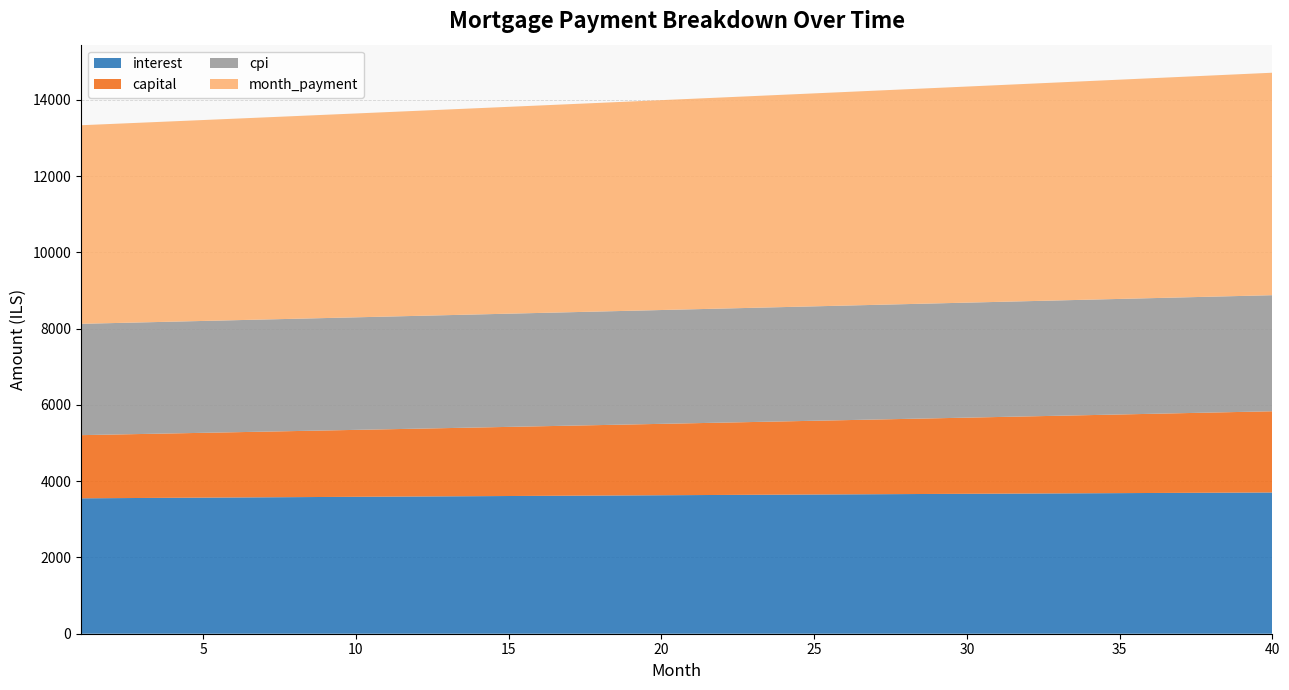

Reading left to right, extract all data points from this chart.

interest: 1=3552.0	2=3556.5	3=3560.9	4=3565.3	5=3569.7	6=3574.1	7=3578.5	8=3582.8	9=3587.1	10=3591.3	11=3595.6	12=3599.8	13=3604.0	14=3608.1	15=3612.3	16=3616.3	17=3620.4	18=3624.4	19=3628.5	20=3632.4	21=3636.4	22=3640.3	23=3644.2	24=3648.0	25=3651.8	26=3655.6	27=3659.4	28=3663.1	29=3666.7	30=3670.4	31=3674.0	32=3677.6	33=3681.1	34=3684.6	35=3688.1	36=3691.5	37=3694.9	38=3698.3	39=3701.6	40=3704.9
capital: 1=1656.8	2=1667.5	3=1678.3	4=1689.1	5=1700.1	6=1711.1	7=1722.1	8=1733.3	9=1744.5	10=1755.8	11=1767.1	12=1778.5	13=1790.1	14=1801.6	15=1813.3	16=1825.0	17=1836.8	18=1848.7	19=1860.7	20=1872.7	21=1884.8	22=1897.0	23=1909.3	24=1921.6	25=1934.1	26=1946.6	27=1959.2	28=1971.8	29=1984.6	30=1997.4	31=2010.3	32=2023.3	33=2036.4	34=2049.6	35=2062.9	36=2076.2	37=2089.6	38=2103.2	39=2116.8	40=2130.5
cpi: 1=2920.3	2=2924.0	3=2927.6	4=2931.2	5=2934.8	6=2938.4	7=2941.9	8=2945.5	9=2949.0	10=2952.5	11=2955.9	12=2959.3	13=2962.8	14=2966.1	15=2969.5	16=2972.8	17=2976.2	18=2979.4	19=2982.7	20=2985.9	21=2989.2	22=2992.3	23=2995.5	24=2998.6	25=3001.7	26=3004.8	27=3007.9	28=3010.9	29=3013.9	30=3016.8	31=3019.8	32=3022.7	33=3025.6	34=3028.4	35=3031.2	36=3034.0	37=3036.8	38=3039.5	39=3042.2	40=3044.8
month_payment: 1=5208.8	2=5224.0	3=5239.2	4=5254.5	5=5269.8	6=5285.2	7=5300.6	8=5316.0	9=5331.6	10=5347.1	11=5362.7	12=5378.3	13=5394.0	14=5409.8	15=5425.5	16=5441.4	17=5457.2	18=5473.2	19=5489.1	20=5505.1	21=5521.2	22=5537.3	23=5553.4	24=5569.6	25=5585.9	26=5602.2	27=5618.5	28=5634.9	29=5651.3	30=5667.8	31=5684.3	32=5700.9	33=5717.6	34=5734.2	35=5751.0	36=5767.7	37=5784.5	38=5801.4	39=5818.3	40=5835.3